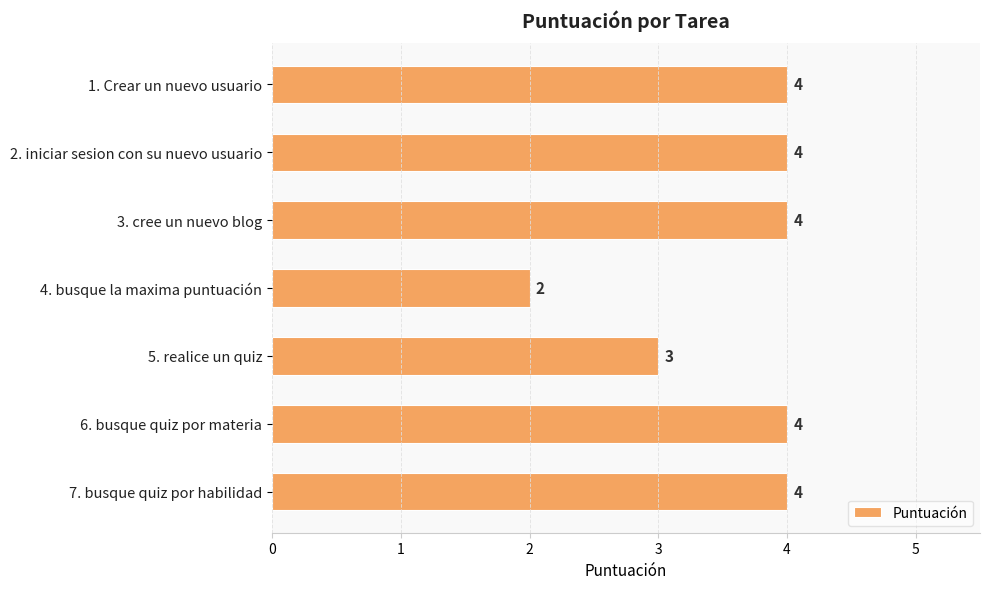

Which category has the lowest value across all series?

4. busque la maxima puntuación